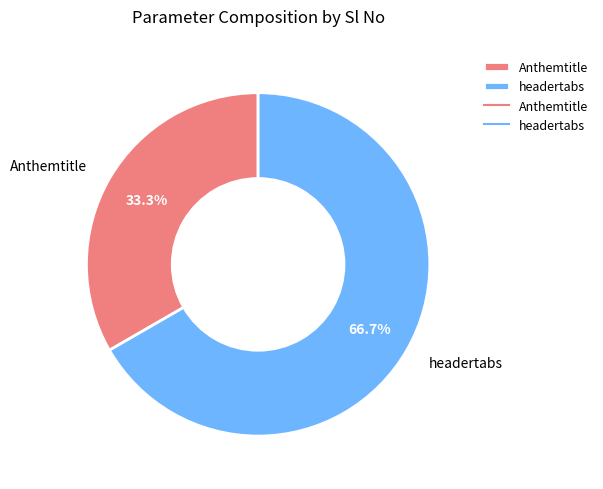

True or false: Anthemtitle accounts for 33% of the total.

True